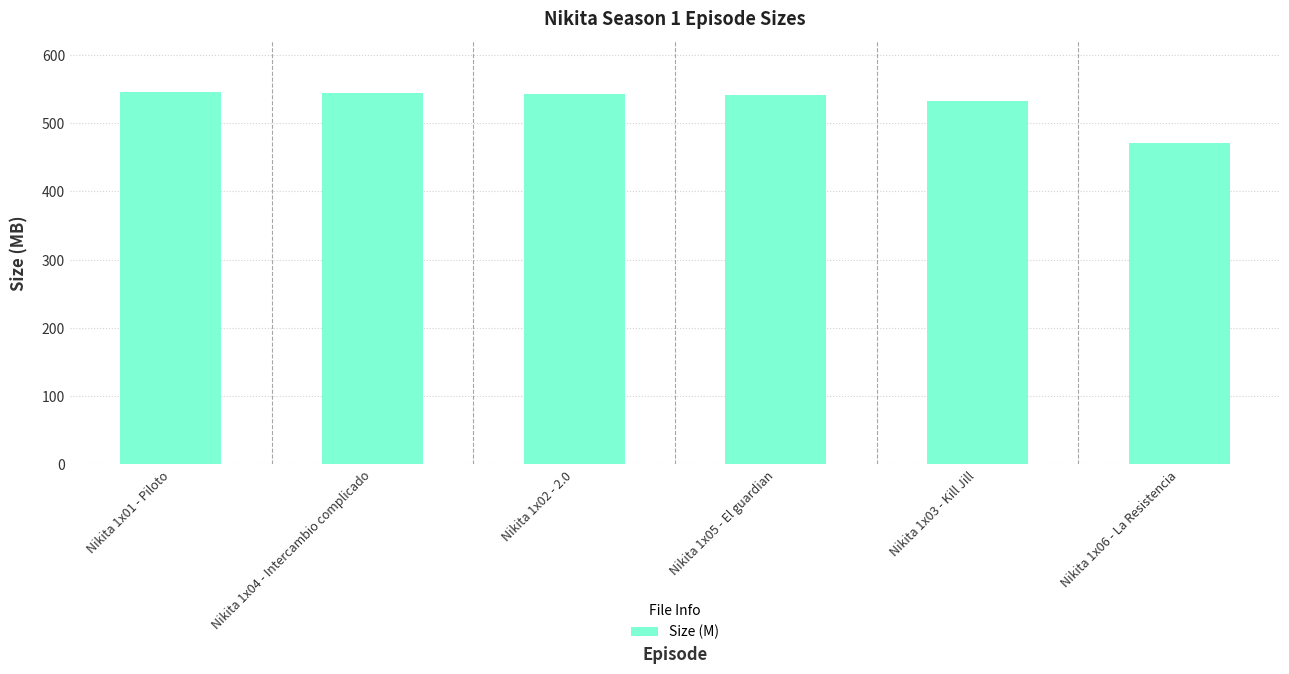

Approximately how many times larger is the value at Nikita 1x06 - La Resistencia compared to Nikita 1x01 - Piloto?

0.9